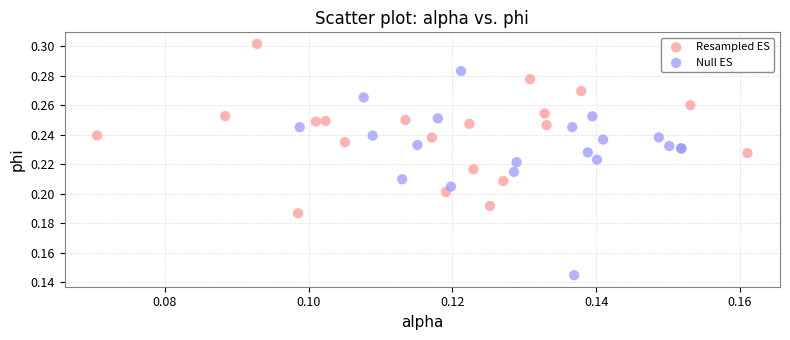

Which series reaches the minimum Y coordinate?

Null ES